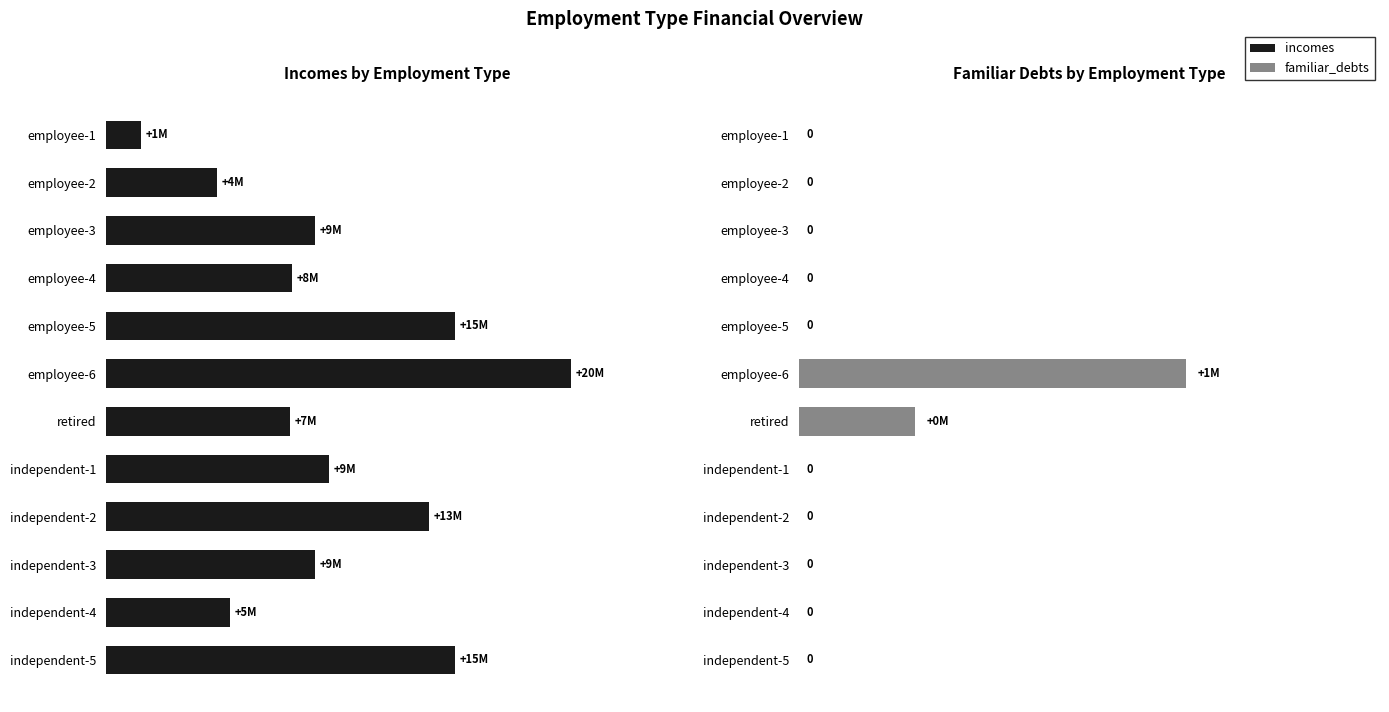

What is the value of the incomes bar at the 5th from the left?

15000000